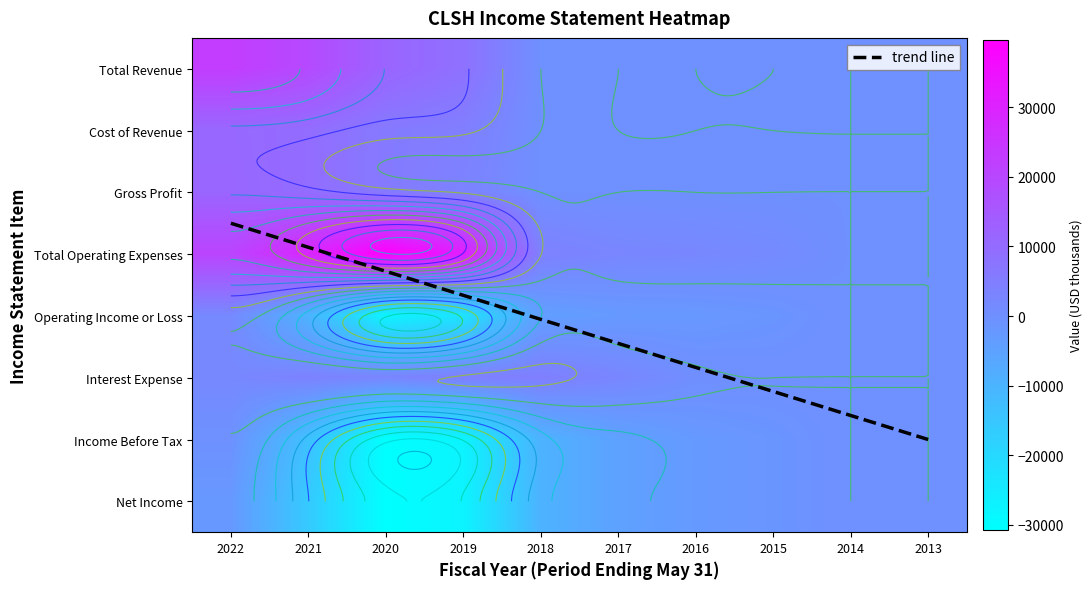

Reading right to left, transcribe all the data shown in this chart.

Total Revenue: 0	0	0	0	0	0	8500	11900	19300	22700
Cost of Revenue: 0	0	0	0	0	0	4800	6000	9600	11100
Gross Profit: 0	0	0	0	0	0	3600	6000	9600	11500
Total Operating Expenses: 0	0	1500	2300	2600	4100	31600	39600	29100	20800
Operating Income or Loss: 0	0	-1500	-2300	-2600	-4100	-23200	-27700	-9800	1900
Interest Expense: 0	0	0	400	2600	4700	4400	2900	3700	2100
Income Before Tax: 0	0	-1500	-2600	-4900	-9600	-27600	-30700	-13400	-400
Net Income: 0	0	-1500	-2600	-4900	-9600	-27600	-30700	-15900	-2300